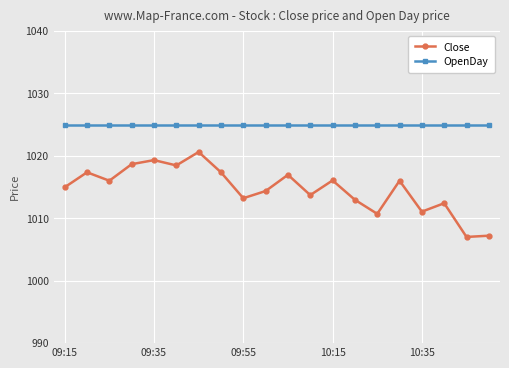

Rank the series by their maximum value, from lowest to highest.

Close, OpenDay